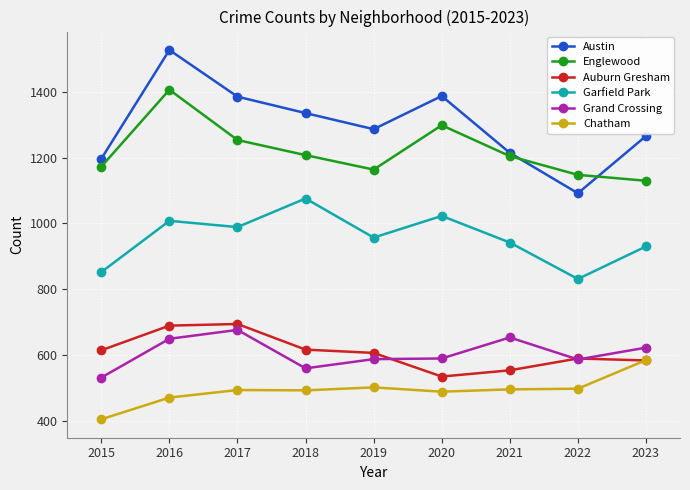

Which series changed the most between 2018 and 2023?

Garfield Park